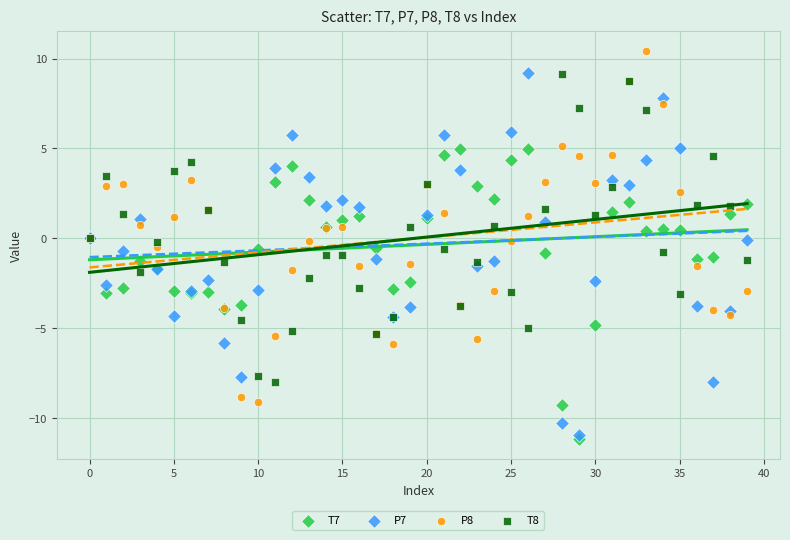

Which series contains the lowest Y value?

T7